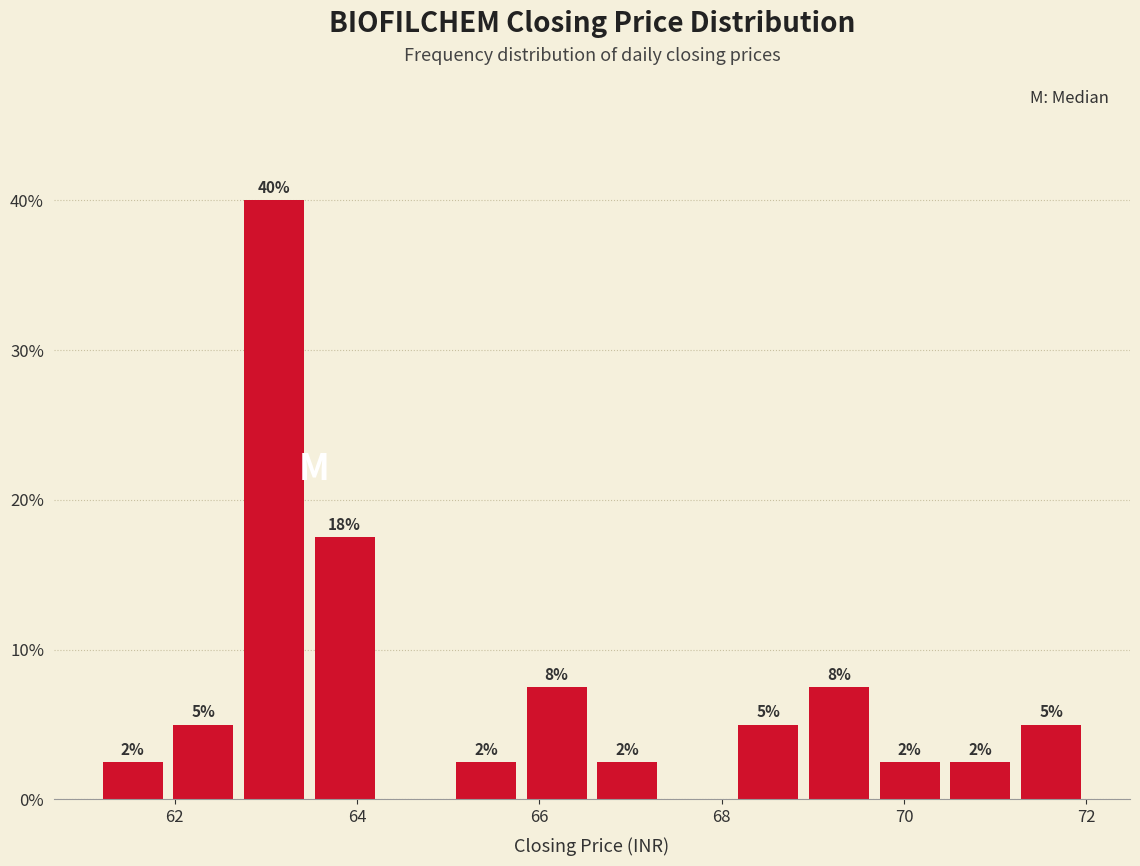

Around what value on the x-axis is the tallest bar? Give the approximate position of its centre, as read against the axis.

63.0